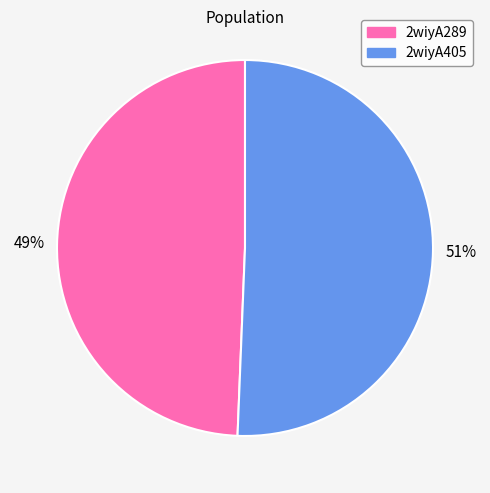

Which has a higher value, 2wiyA289 or 2wiyA405?

2wiyA405